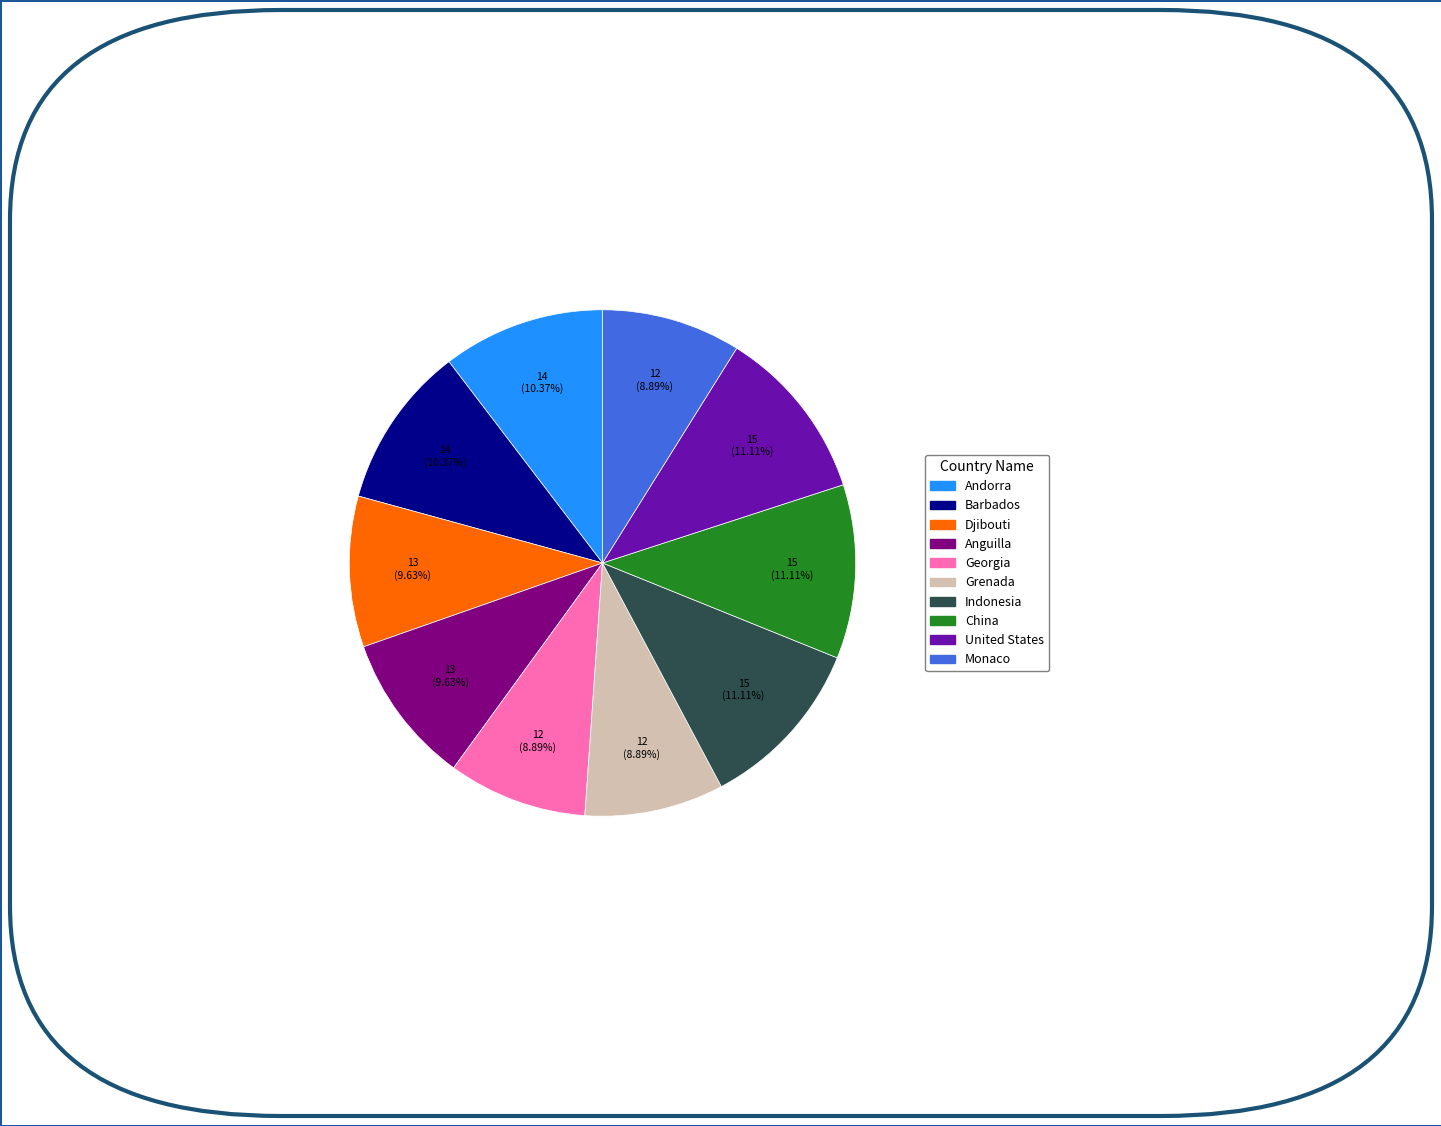

Does any single category account for the majority?

No